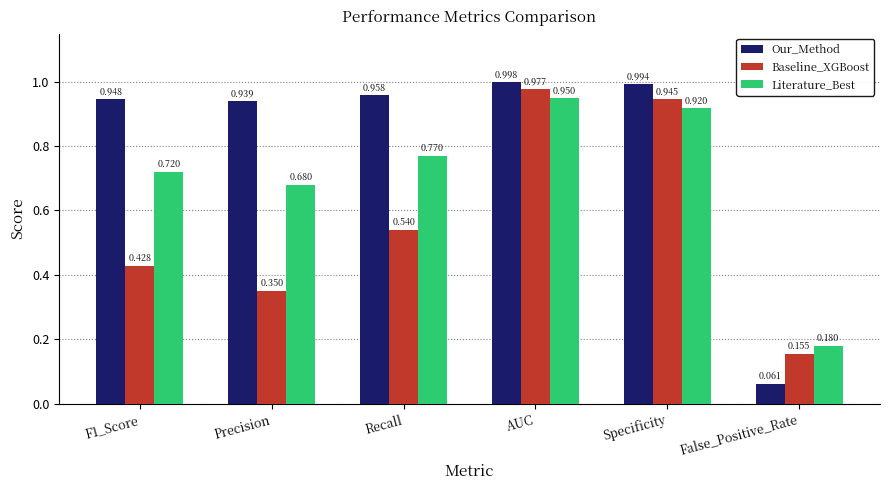

At which label is Baseline_XGBoost closest to 0?

False_Positive_Rate